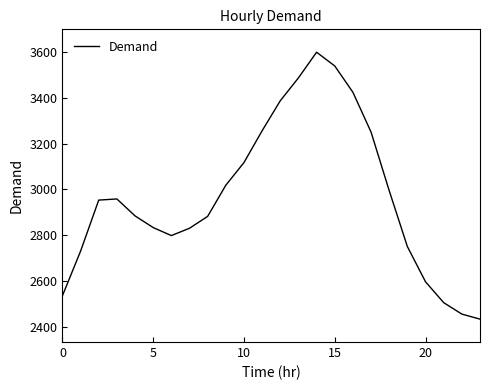

What is the difference between the maximum and minimum values?

1166